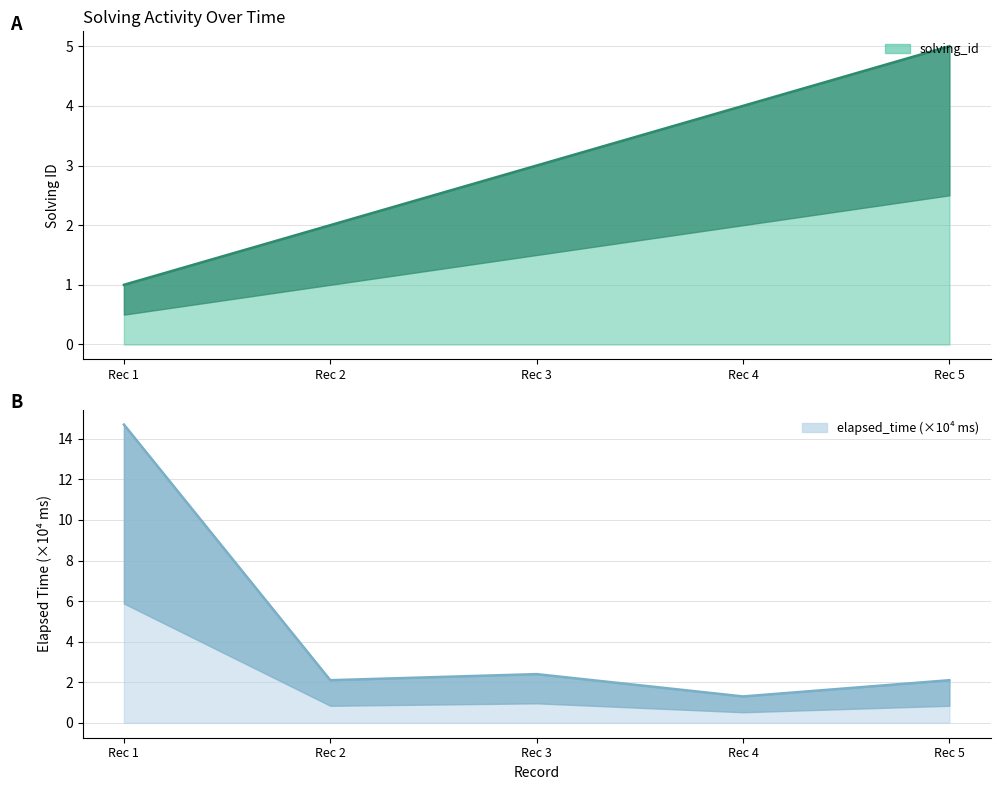

What is the sum of all elapsed_time values?

22.6